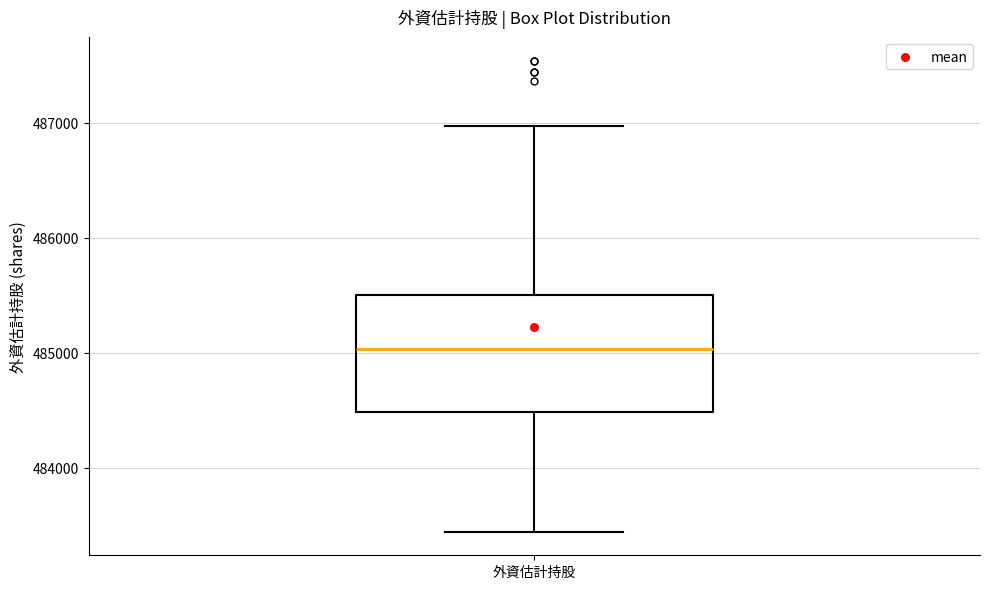

Where is the lower edge of the box for 外資估計持股 on the y-axis? The values are not printed on the chart, so give them approximately, as read against the axis.

484500